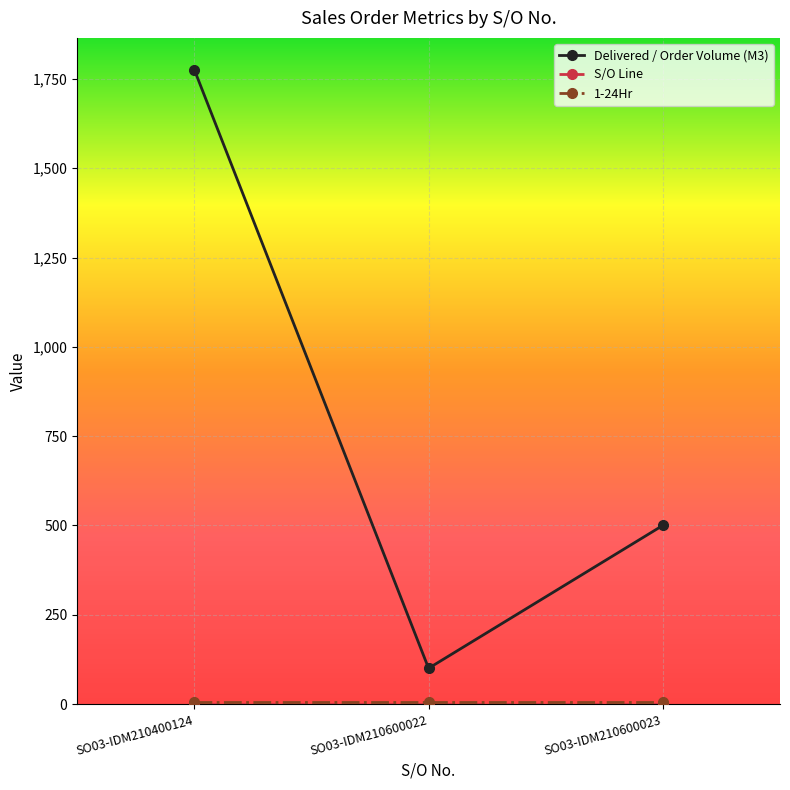

How many data points does each series have?

3